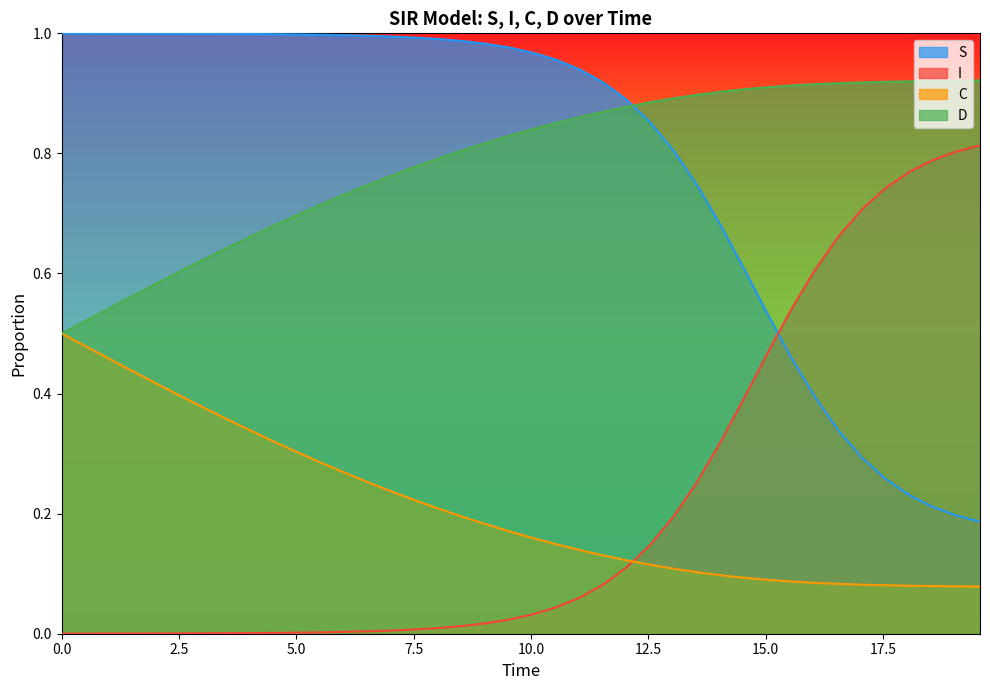

Rank the series by their maximum value, from lowest to highest.

C, I, D, S